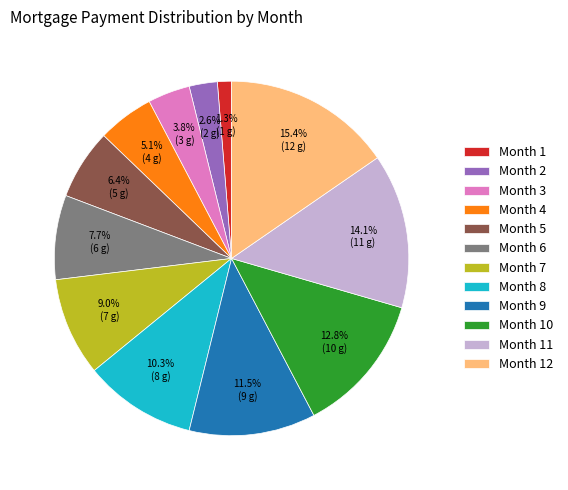

To the nearest percent, what percentage of the pie is Month 12?

15%